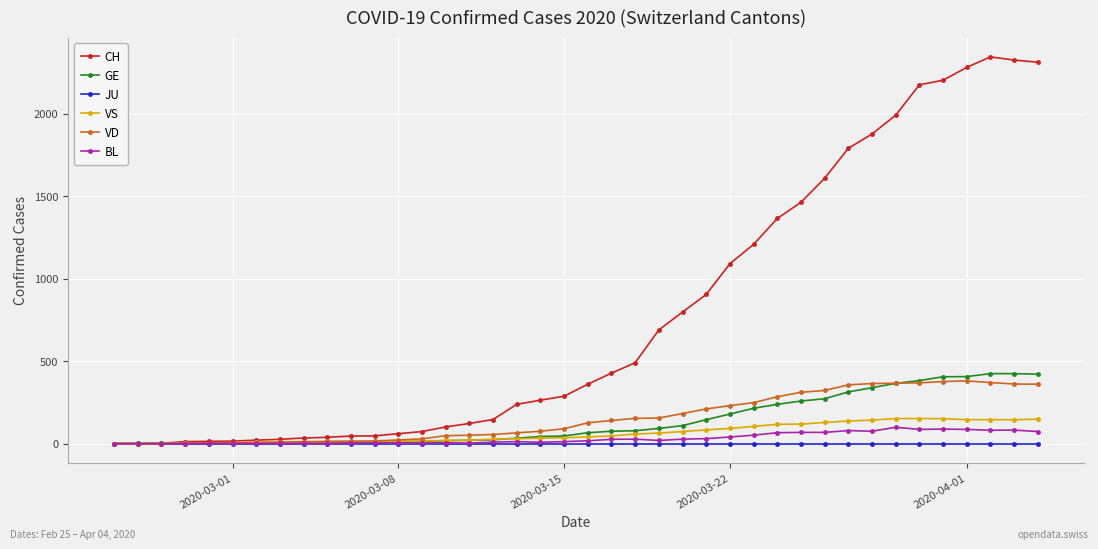

Which series has the widest spread of values?

CH